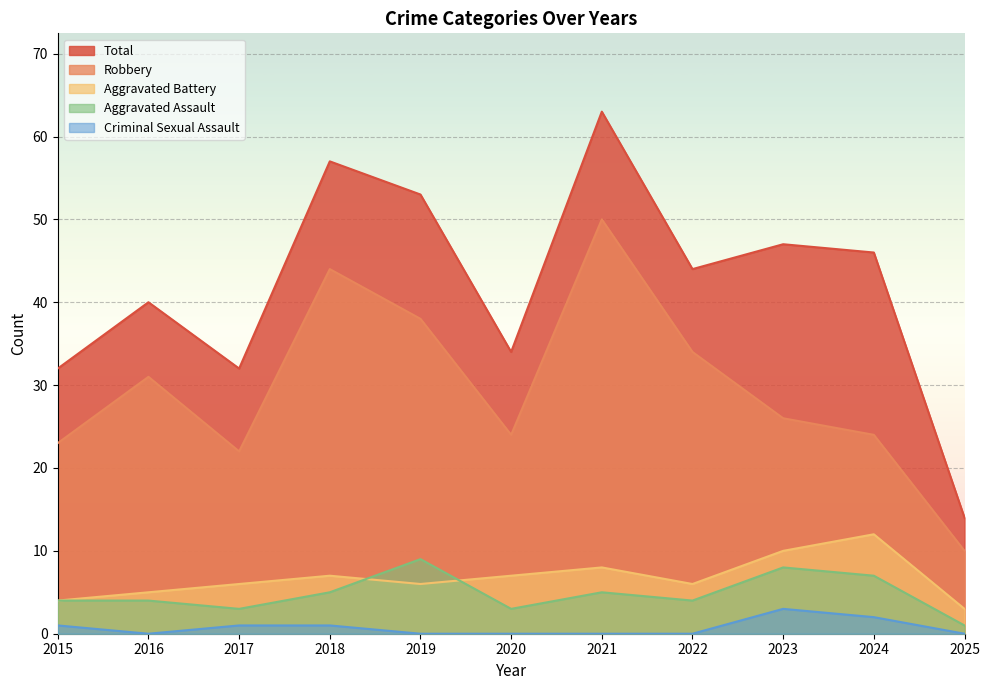

At how many categories does at least one series exceed 15?

10